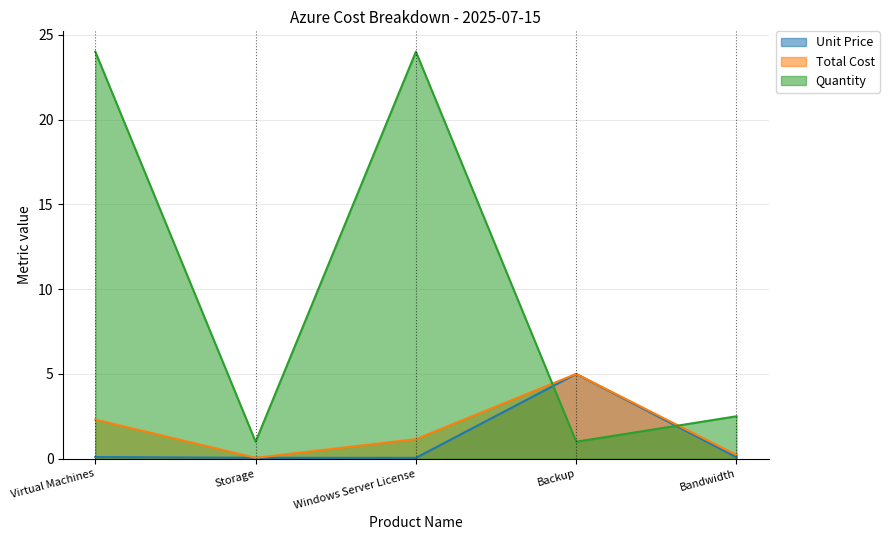

Does the chart have visible grid lines?

Yes